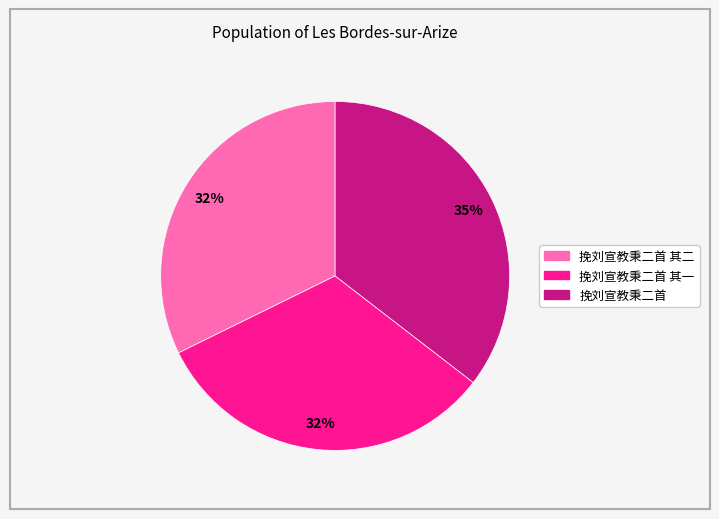

Is there a majority slice in this chart?

No